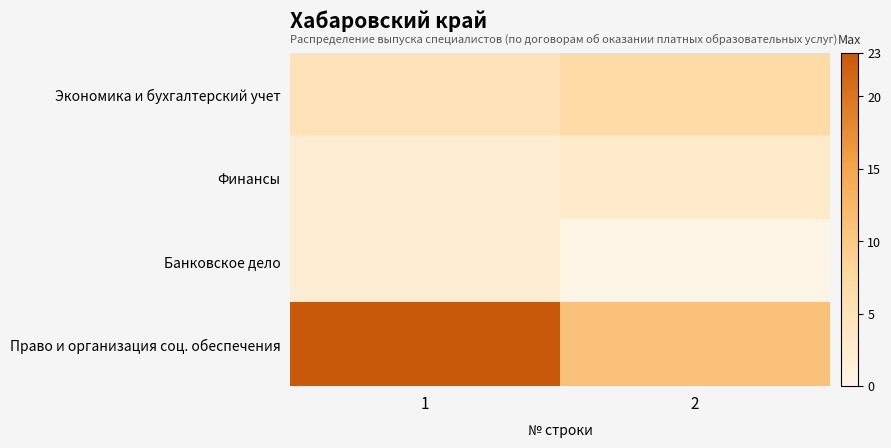

Reading left to right, extract all data points from this chart.

Экономика и бухгалтерский учет: 1=5	2=7
Финансы: 1=2	2=3
Банковское дело: 1=2	2=0
Право и организация соц. обеспечения: 1=23	2=11